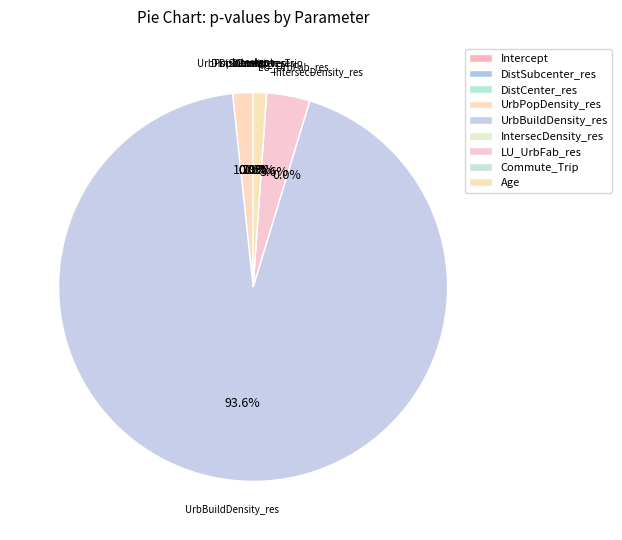

Which category has the biggest portion of the pie?

UrbBuildDensity_res